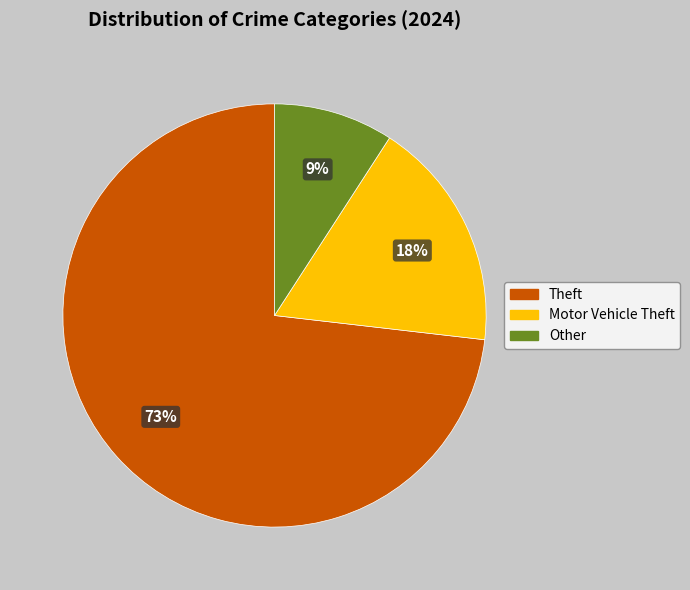

Which has a higher value, Motor Vehicle Theft or Other?

Motor Vehicle Theft